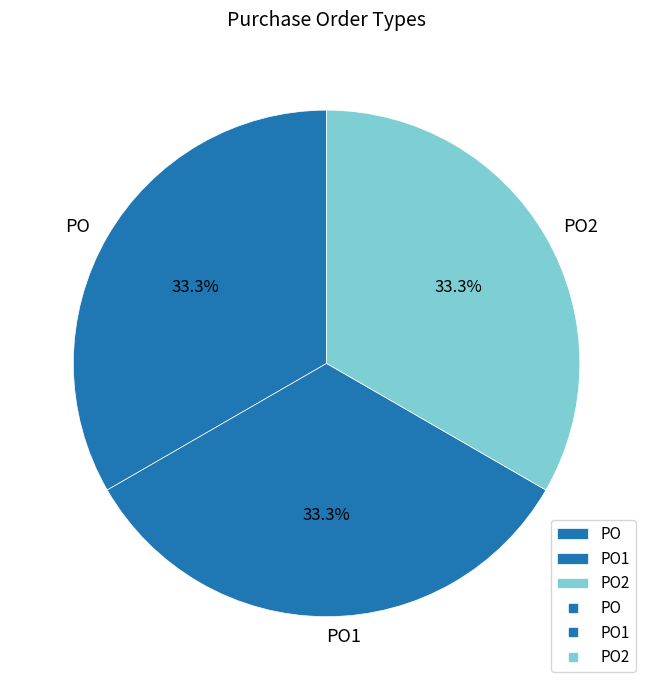

What percentage do PO2 and PO1 together represent?

66.7%